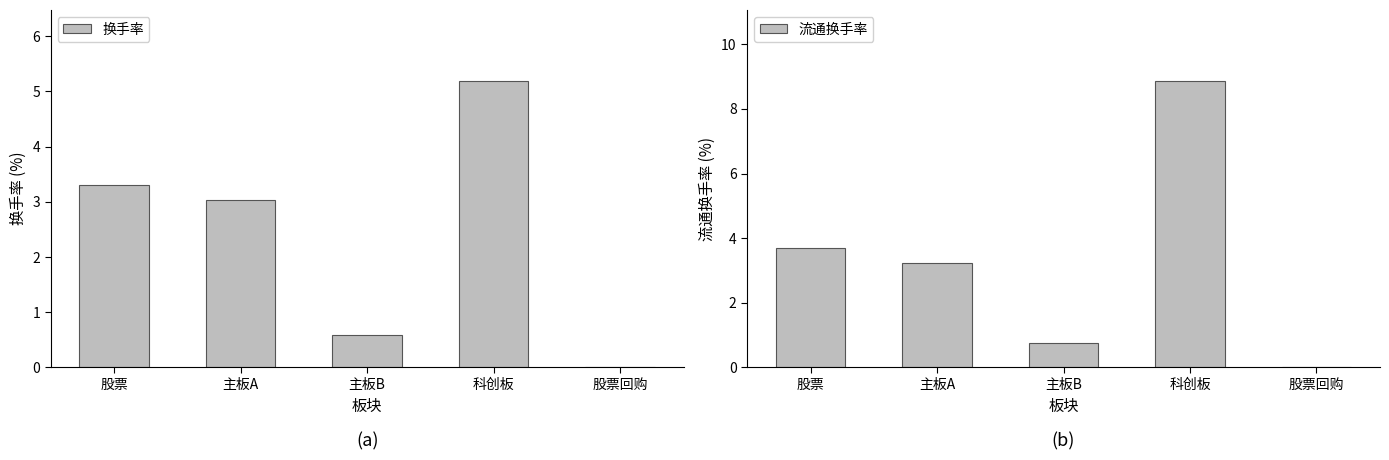

Rank the series at 主板B from lowest to highest value.

换手率, 流通换手率